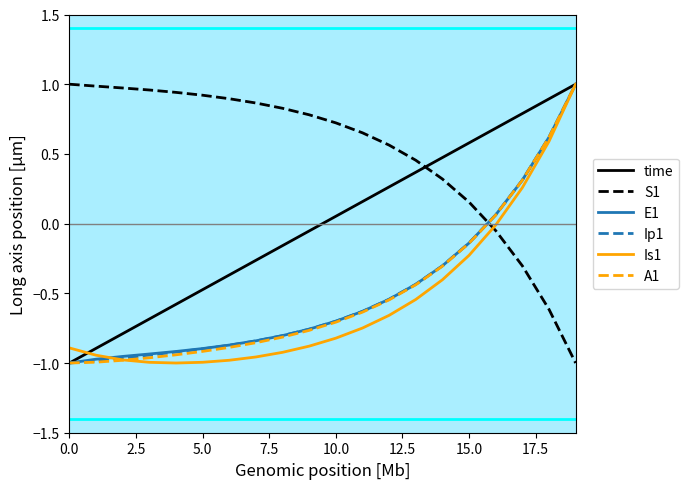

Which series ends up on top after the final intersection of S1 and Is1?

Is1